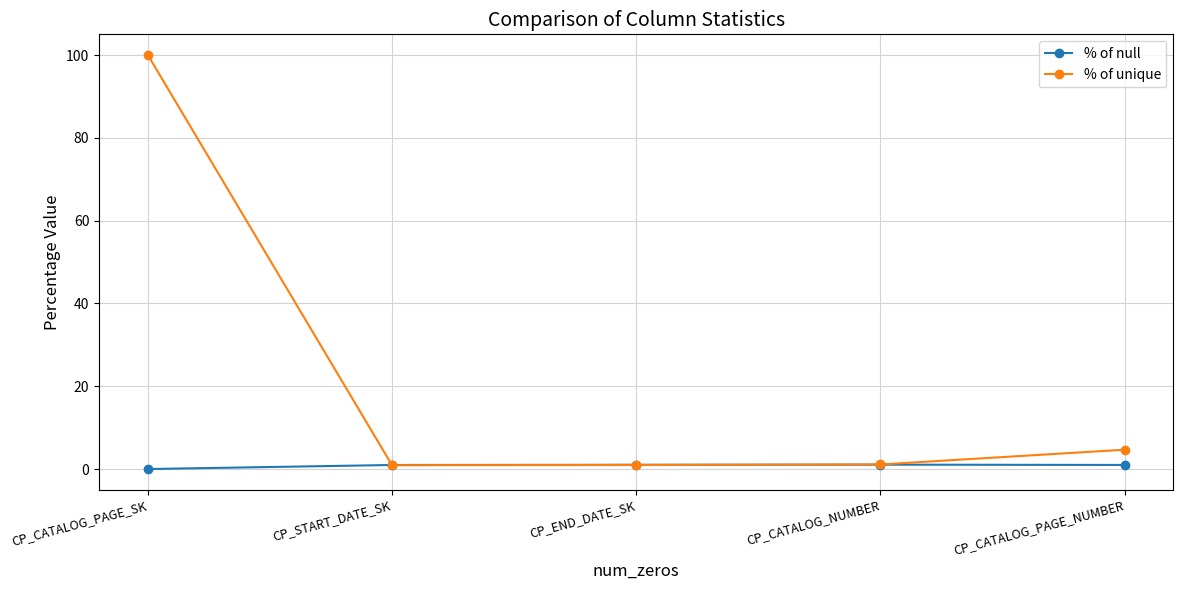

In % of unique, how many points are lower than both neighbors (excluding endpoints)?

1